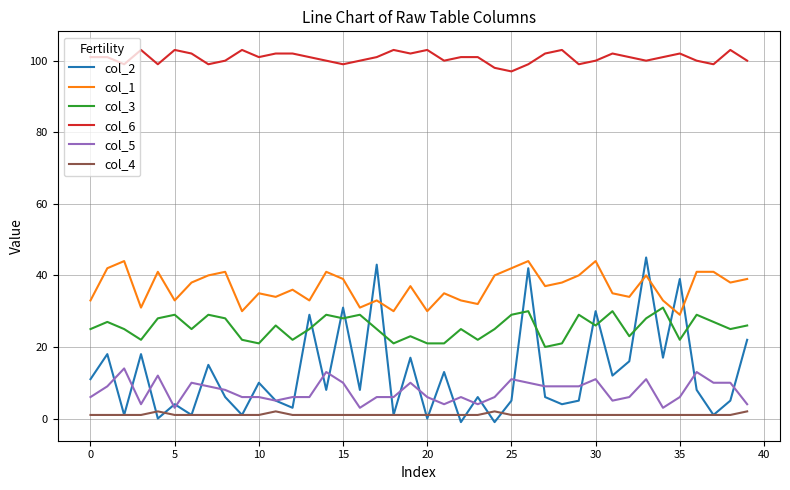

Which series has the widest spread of values?

col_2